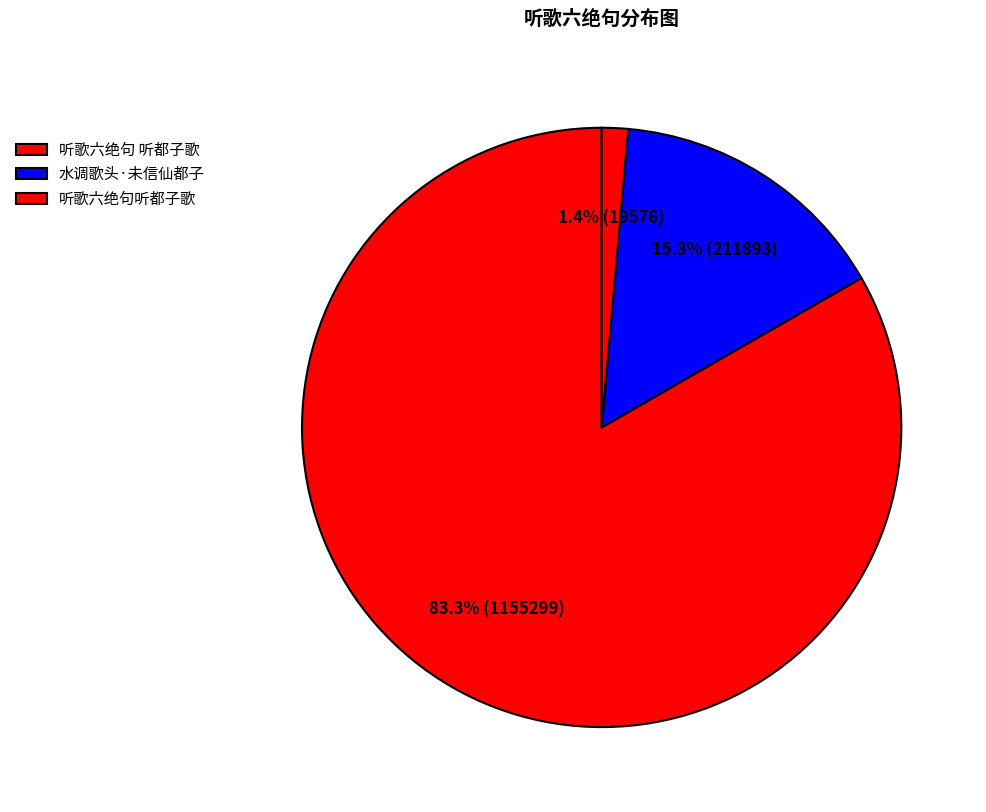

True or false: 听歌六绝句 听都子歌 accounts for 83% of the total.

True